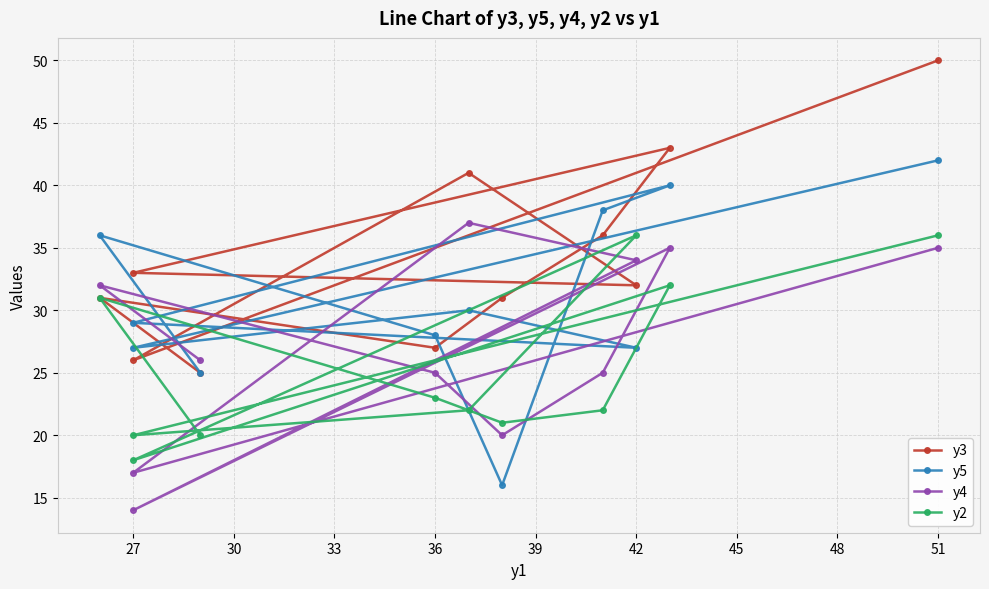

Rank the series by their average value, from highest to lowest.

y3, y5, y4, y2